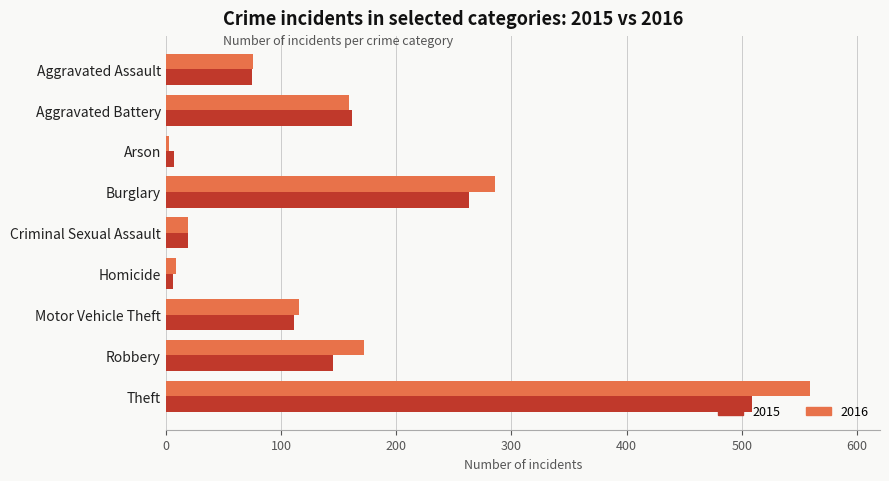

What is the difference between the 2015 values at Theft and Criminal Sexual Assault?

490